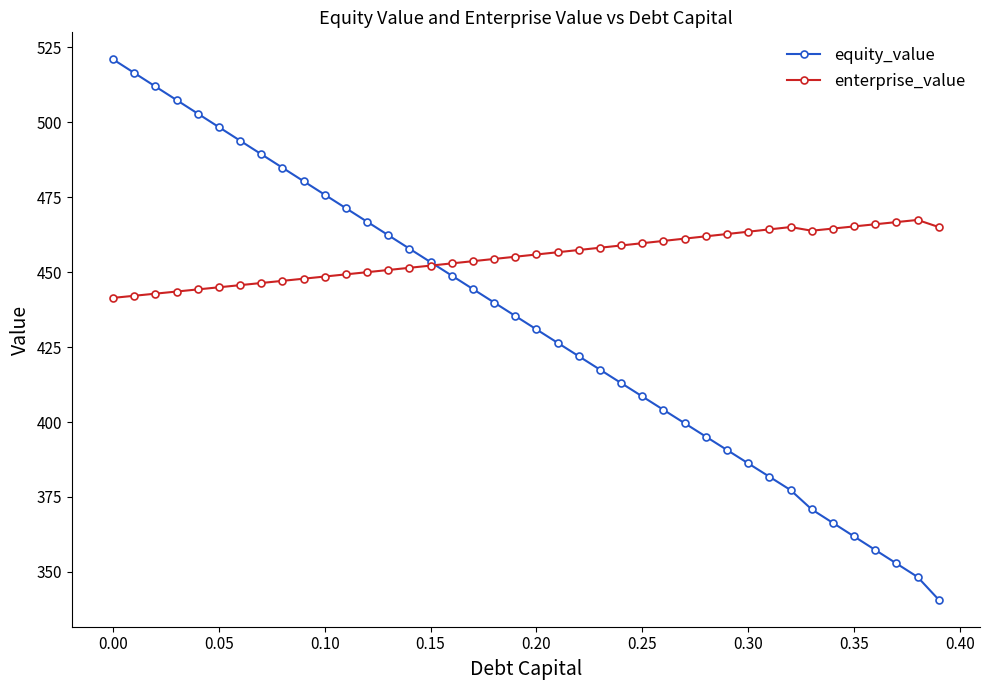

Which series has the widest spread of values?

equity_value